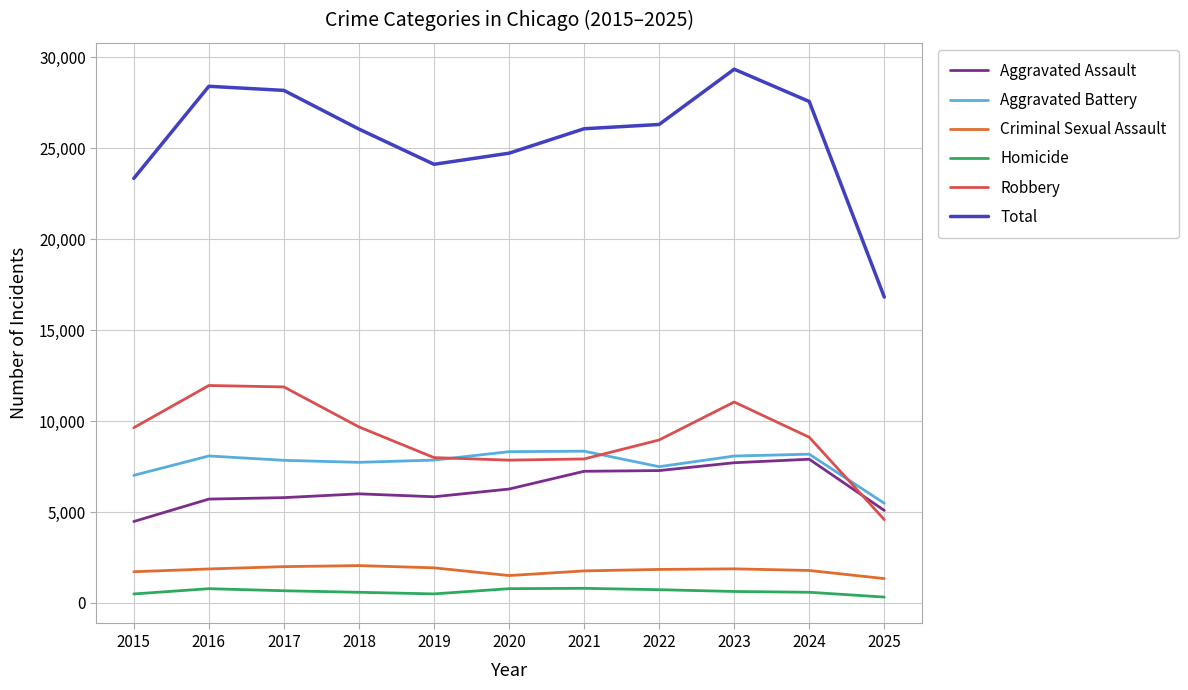

Is the value of Total at 2023 greater than the value of Aggravated Battery at 2019?

Yes